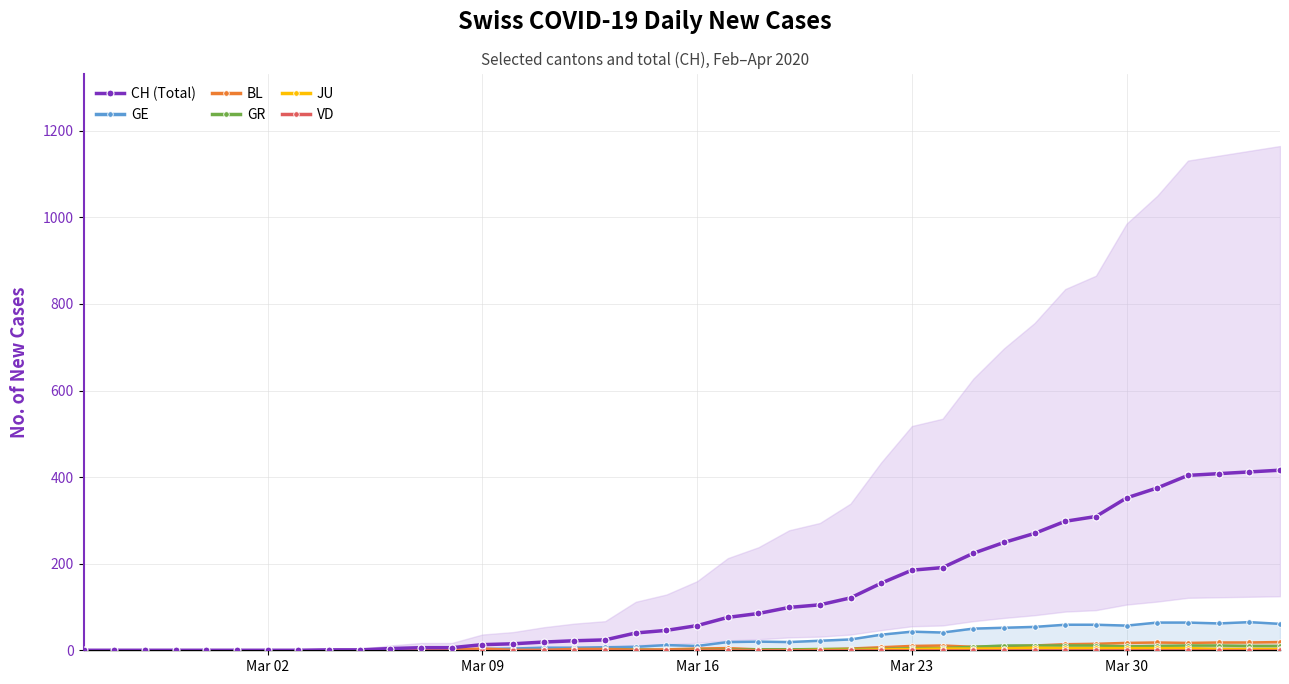

True or false: BL has more than 2 points higher than both neighbors.

True